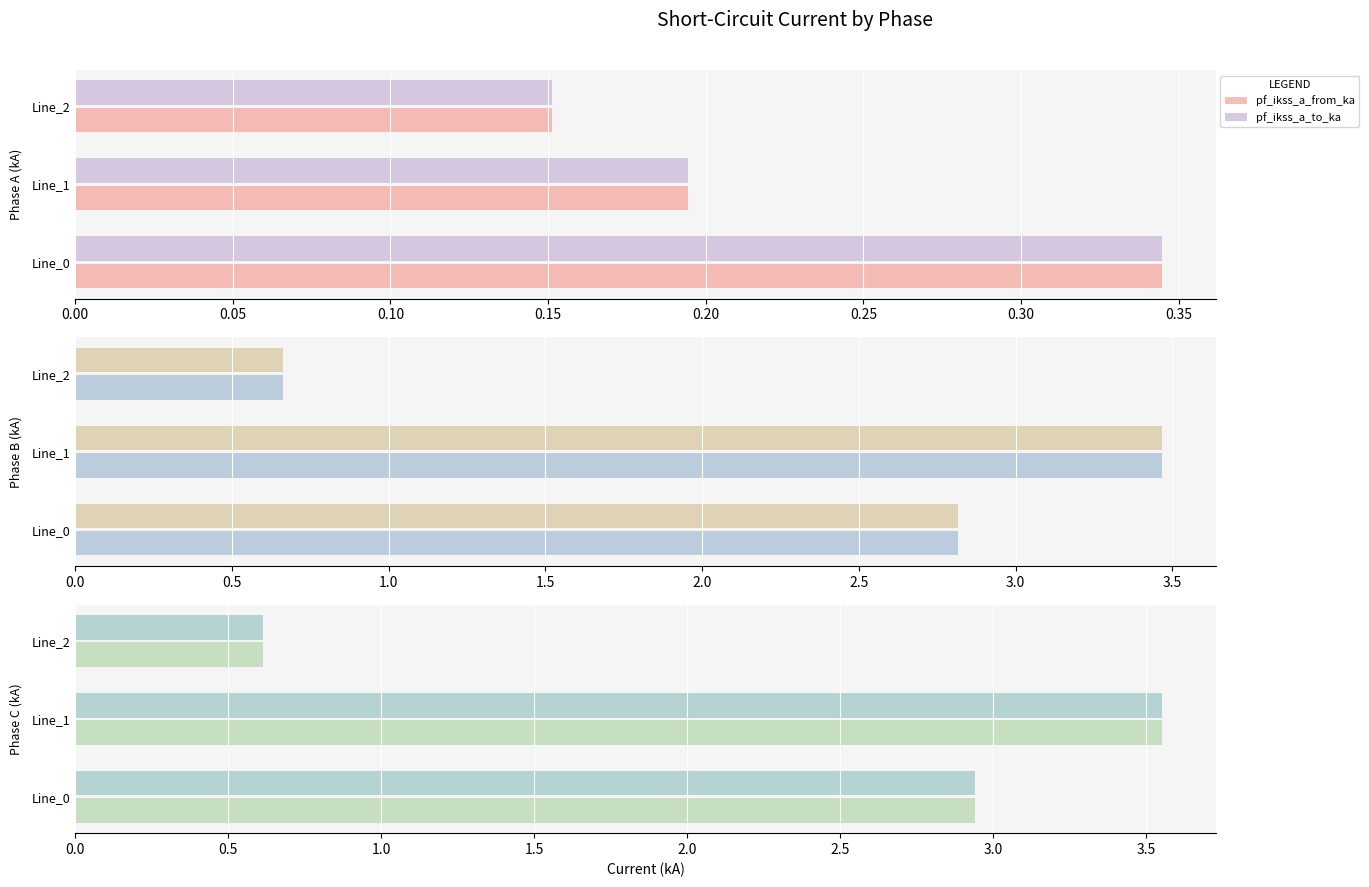

What is the sum of all pf_ikss_c_from_ka values?

7.1